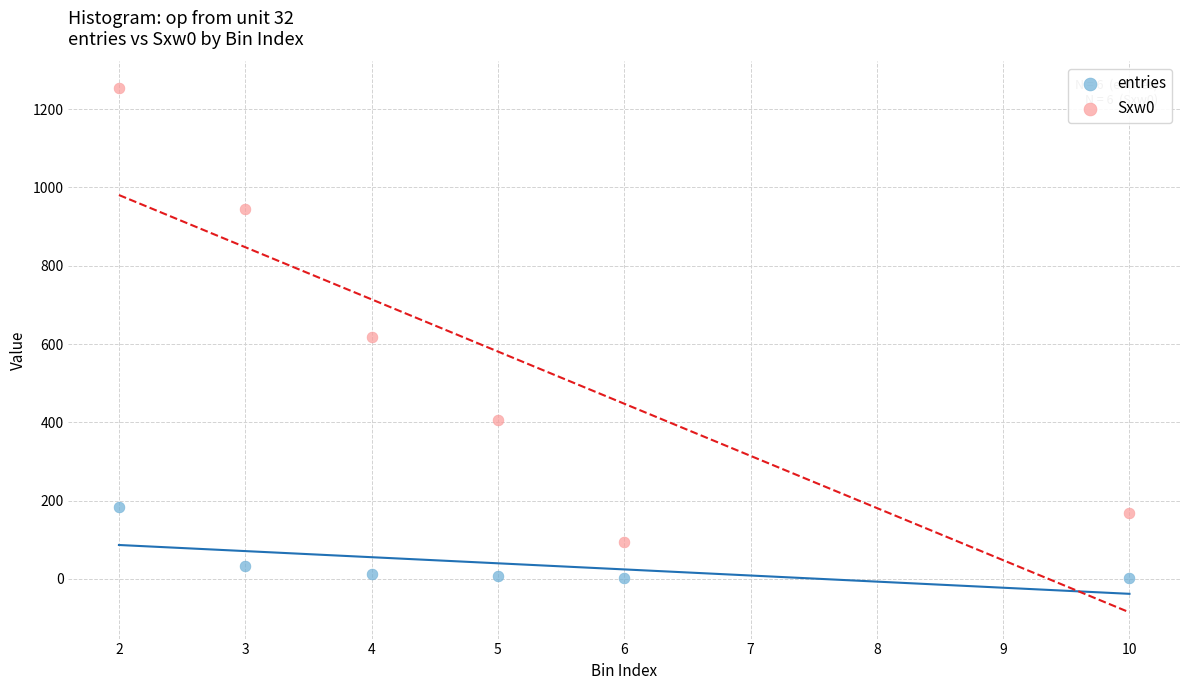

What is the X range (max minus min) for the scatter plot?

8